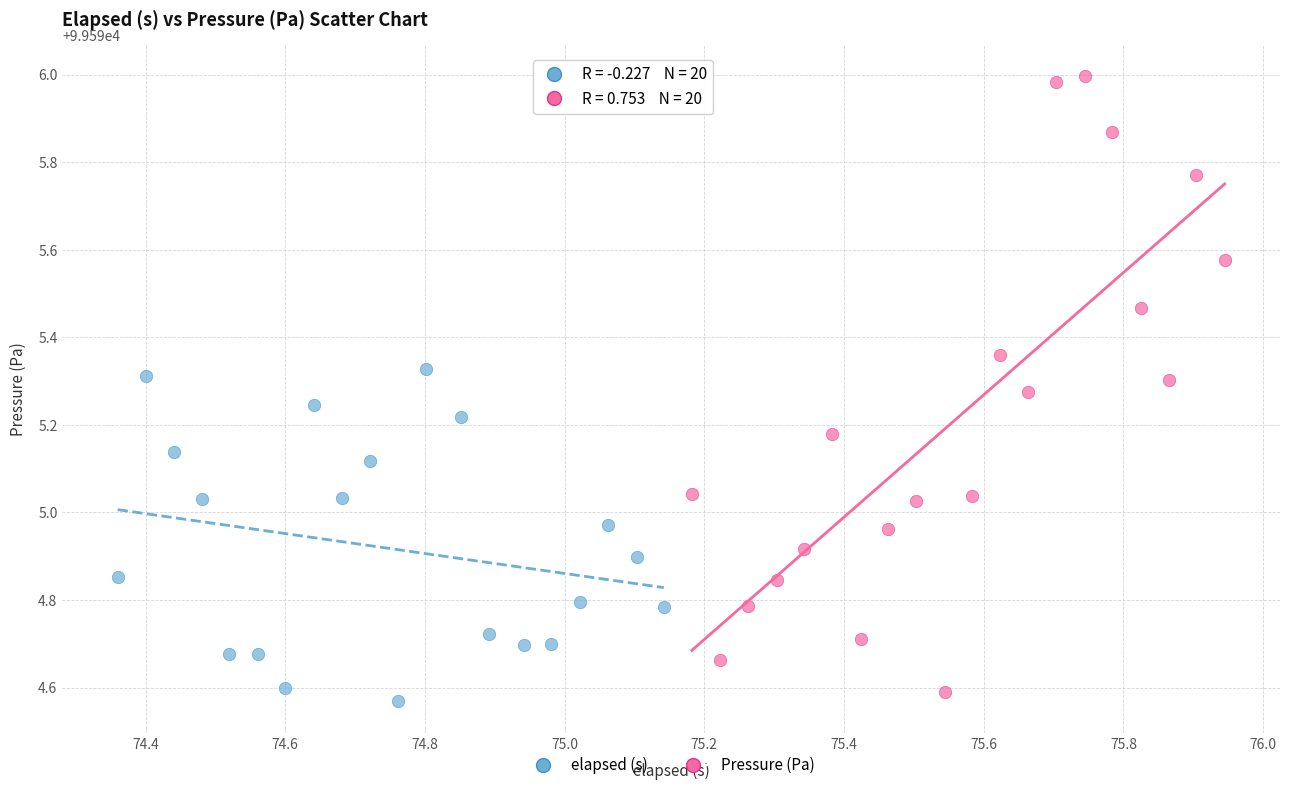

What are all the series names shown in the legend?

elapsed (s), Pressure (Pa)